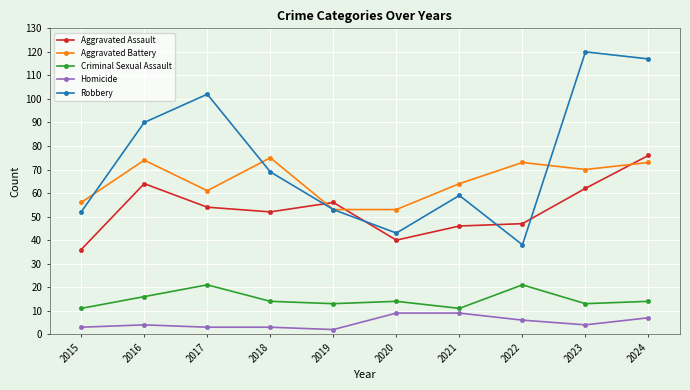

Which series has the largest total across all categories?

Robbery